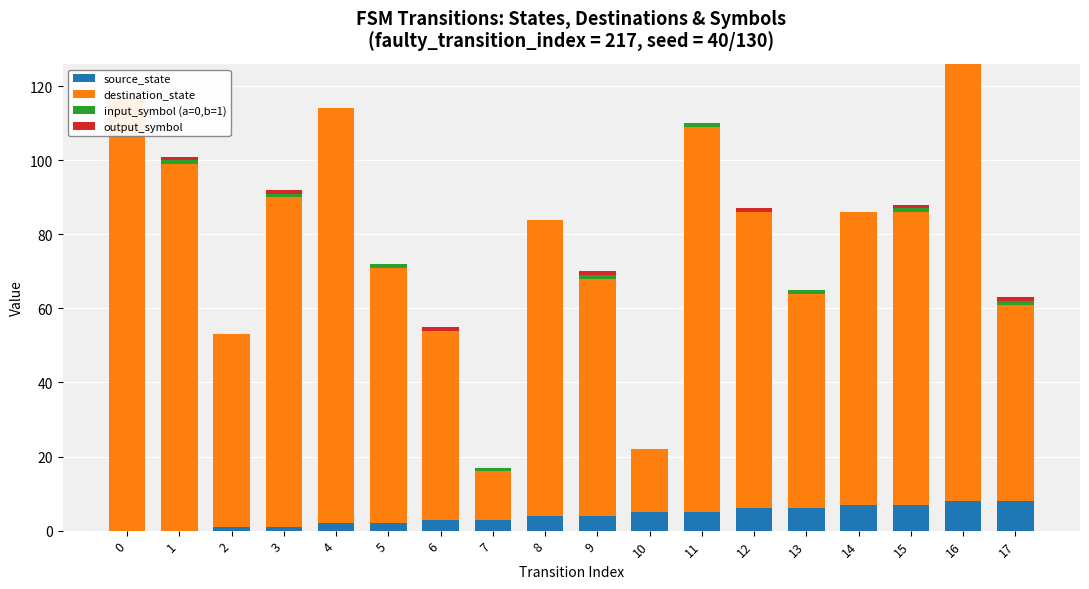

How many groups of bars are there?

18